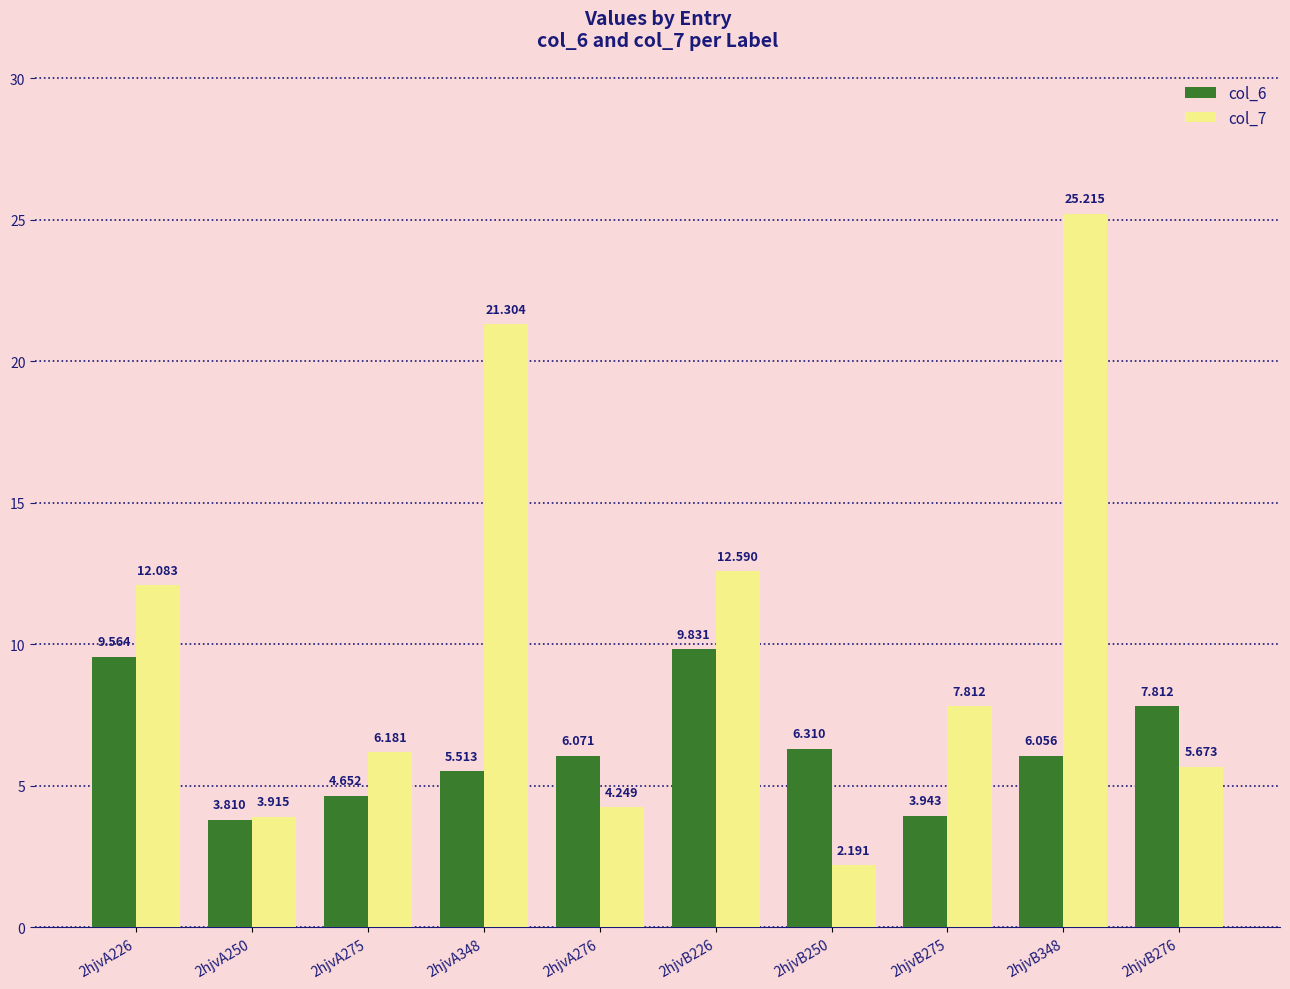

What is the value of the col_7 bar at the 1st from the left?

12.1